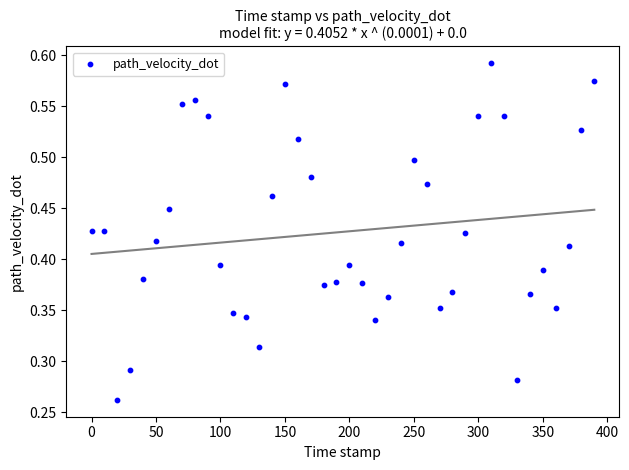

What is the range of X values (max minus min)?

390.0